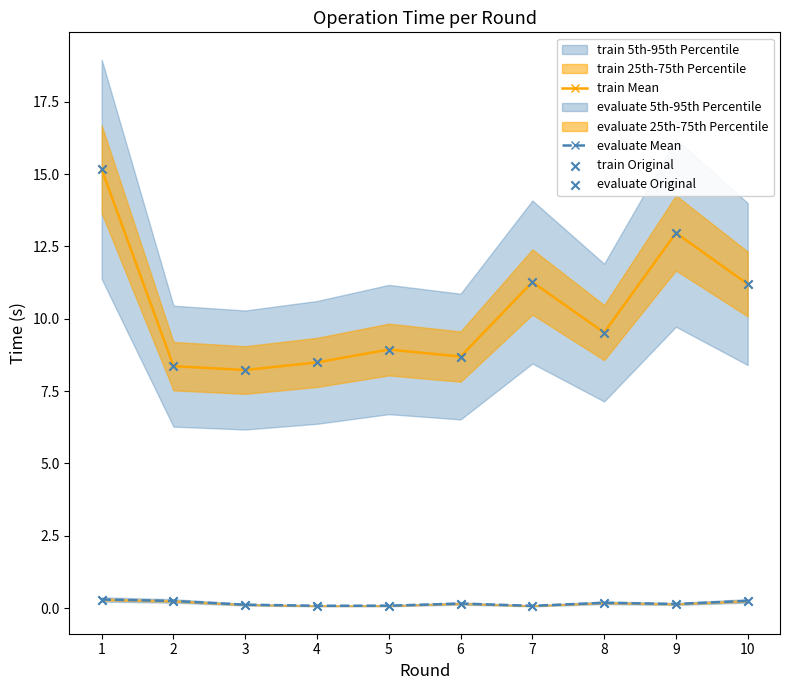

True or false: evaluate Mean and train Mean intersect in this chart.

False